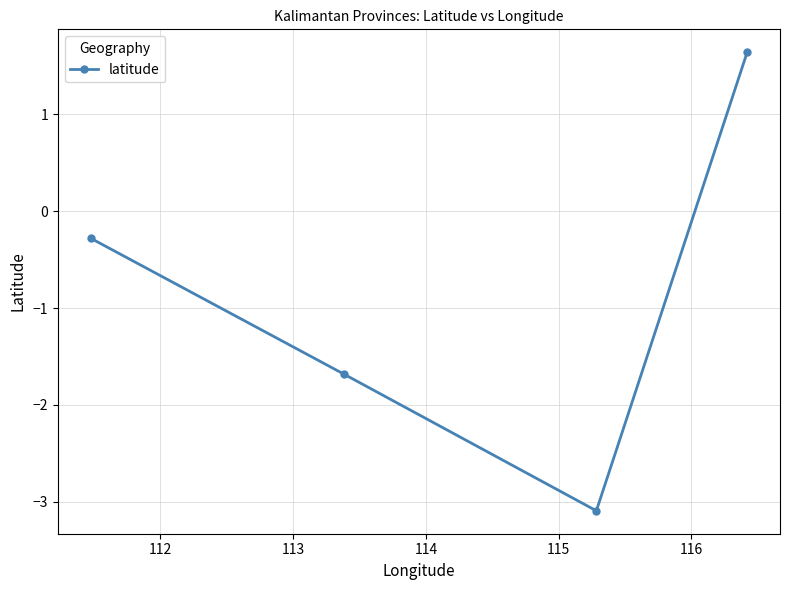

Reading right to left, extract all data points from this chart.

1.6	-3.1	-1.7	-0.3